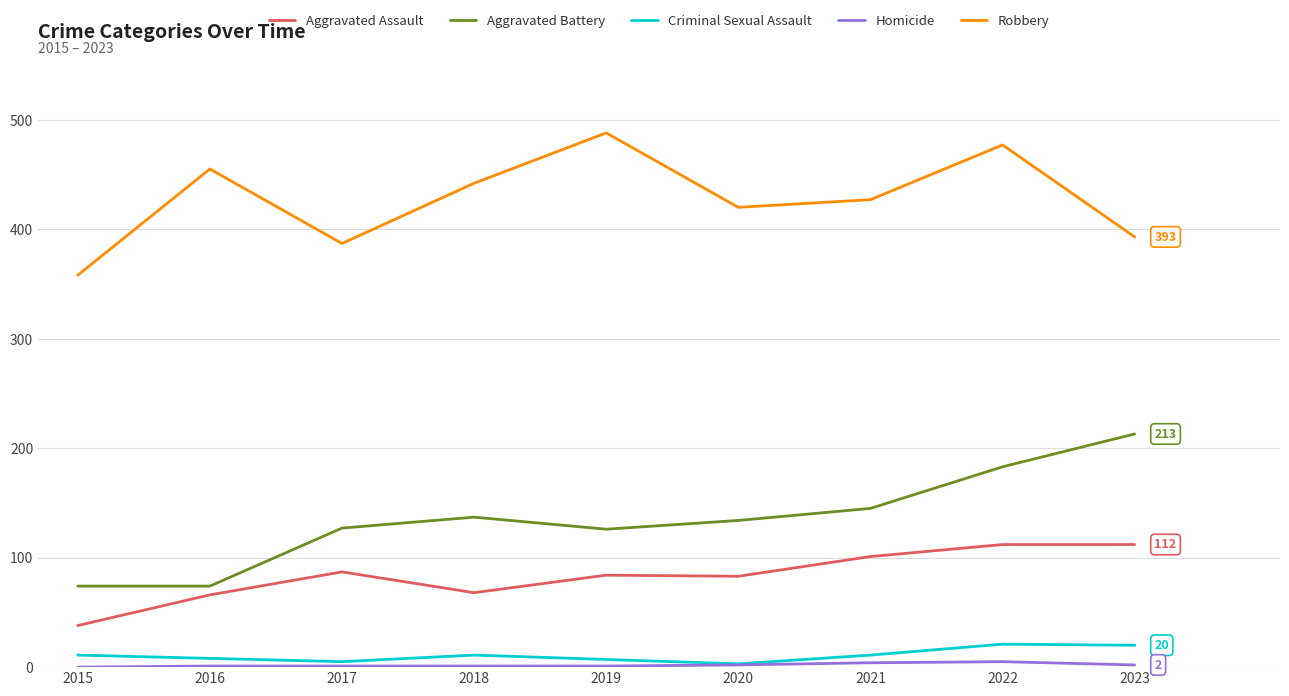

What is the lowest value of the Aggravated Assault series?

38